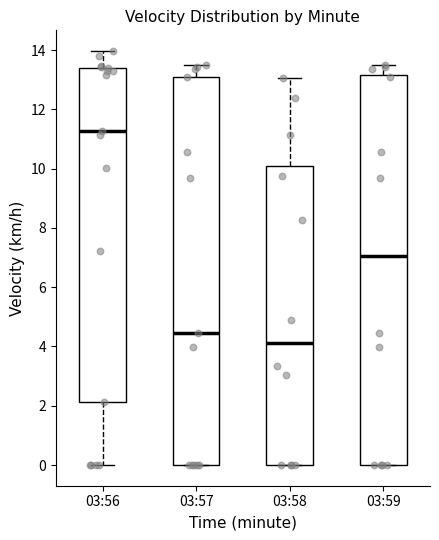

Reading left to right, read every box against the y-axis: the position of its median line, the range the box covers, and the ends of its whiskers. The values are not printed on the chart, so give them approximately, as read against the axis.

03:56: median 11.2, box 2.2 to 13.4, whiskers 0.0 to 14.0
03:57: median 4.4, box 0.0 to 13.2, whiskers 0.0 to 13.6
03:58: median 4.2, box 0.0 to 10.2, whiskers 0.0 to 13.0
03:59: median 7.0, box 0.0 to 13.2, whiskers 0.0 to 13.6